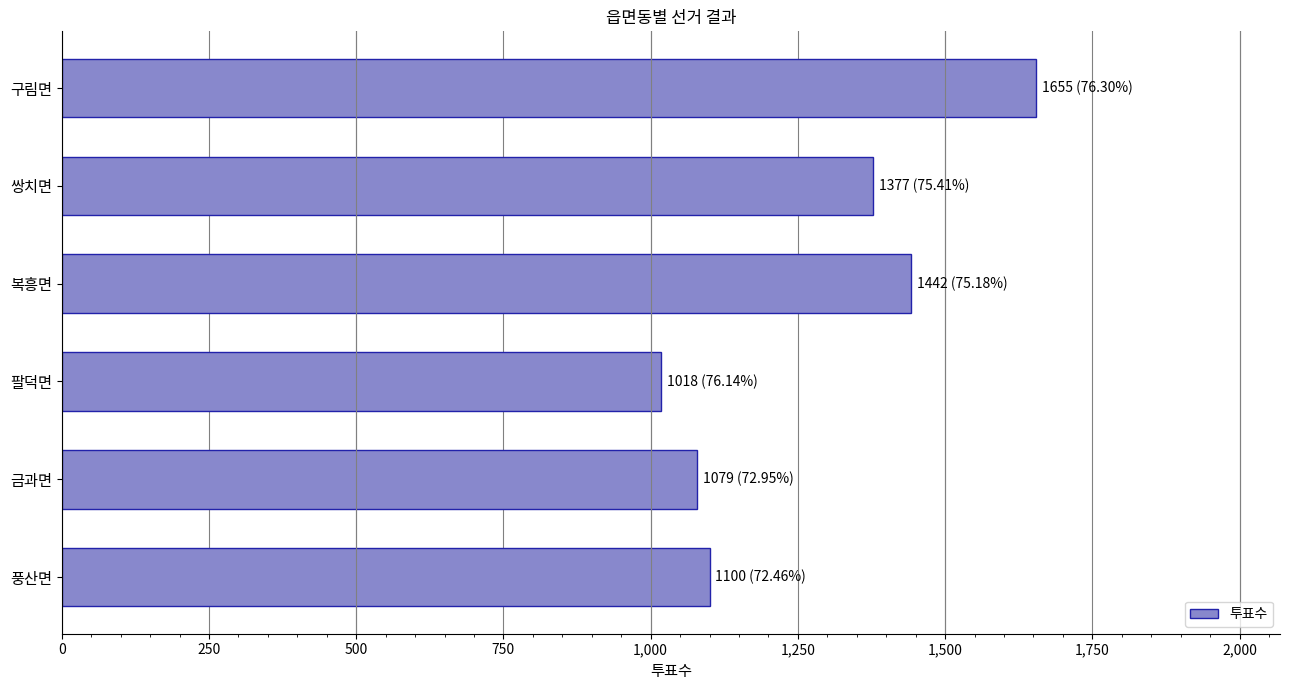

The value at 팔덕면 is 1018. True or false?

True